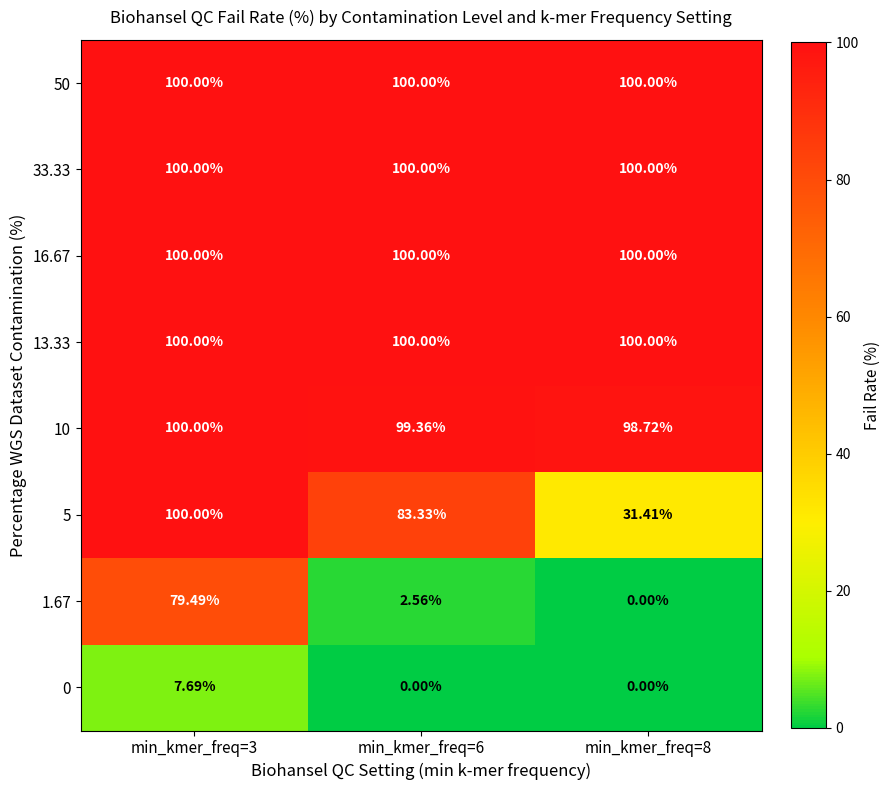

How many categories are shown in the chart?

3